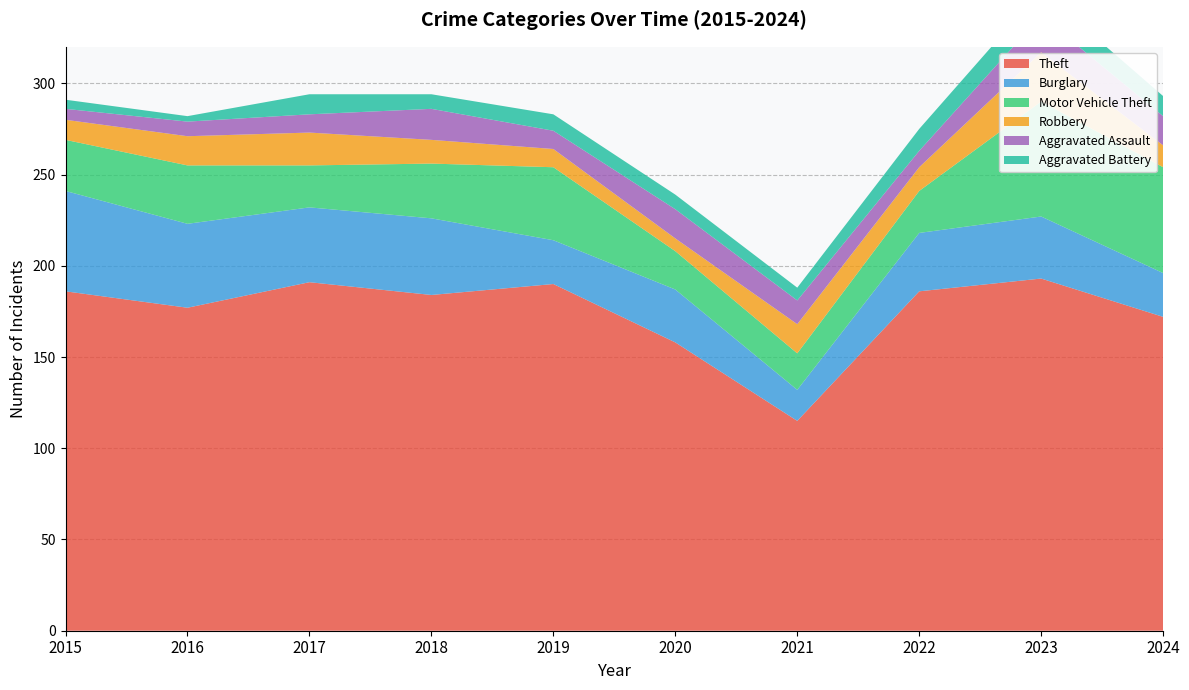

Reading left to right, transcribe all the data shown in this chart.

Theft: 2015=186	2016=177	2017=191	2018=184	2019=190	2020=158	2021=115	2022=186	2023=193	2024=172
Burglary: 2015=55	2016=46	2017=41	2018=42	2019=24	2020=29	2021=17	2022=32	2023=34	2024=24
Motor Vehicle Theft: 2015=28	2016=32	2017=23	2018=30	2019=40	2020=21	2021=20	2022=23	2023=63	2024=58
Robbery: 2015=11	2016=16	2017=18	2018=13	2019=10	2020=7	2021=16	2022=13	2023=27	2024=12
Aggravated Assault: 2015=6	2016=8	2017=10	2018=17	2019=10	2020=16	2021=13	2022=9	2023=20	2024=16
Aggravated Battery: 2015=5	2016=3	2017=11	2018=8	2019=9	2020=8	2021=7	2022=12	2023=14	2024=11